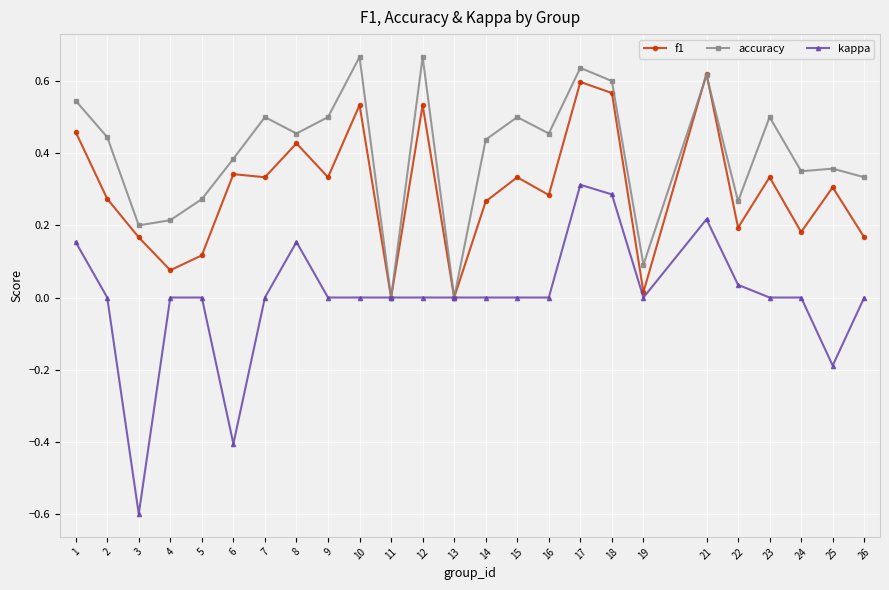

List the series in order of their peak value, highest first.

accuracy, f1, kappa